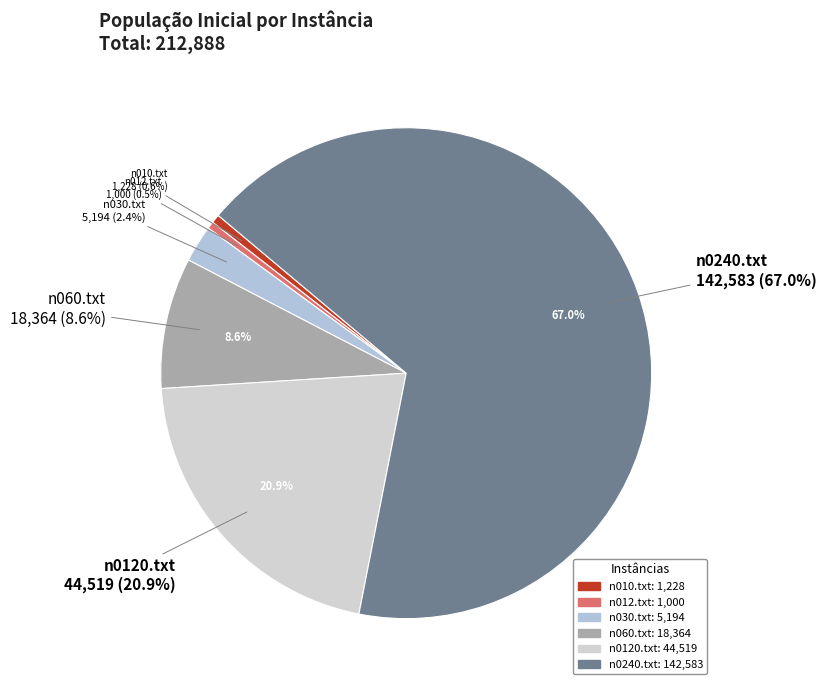

What portion of the pie excludes n0120.txt?

79.1%